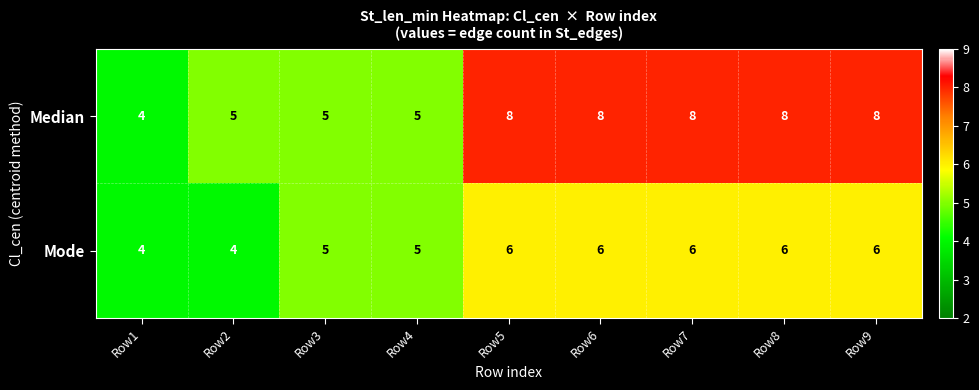

What is the average value of the Mode series?

5